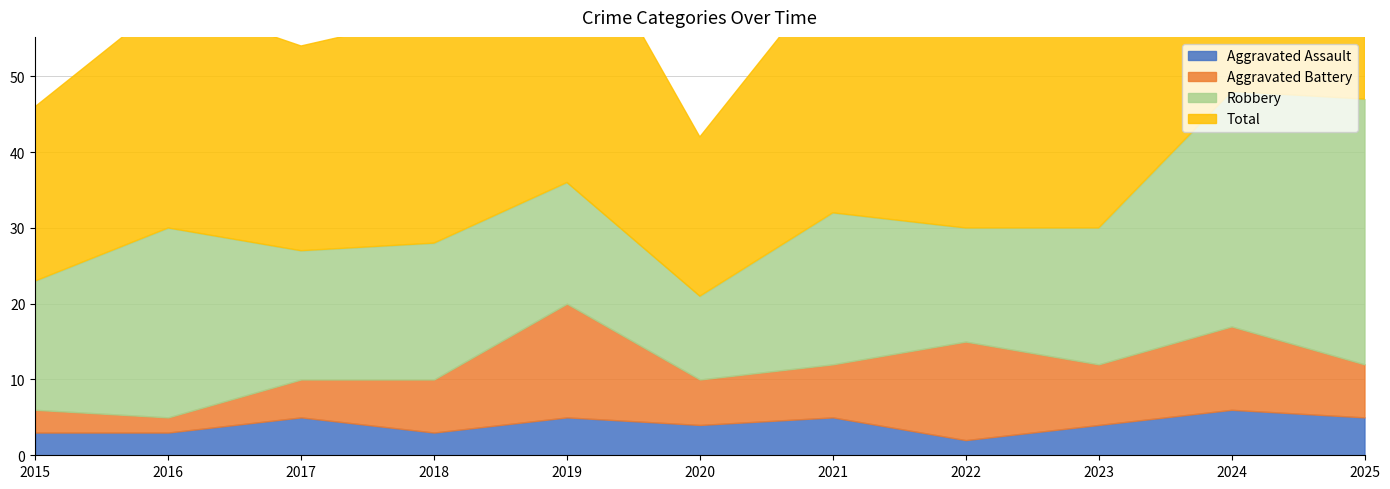

At how many categories does at least one series exceed 47?

2